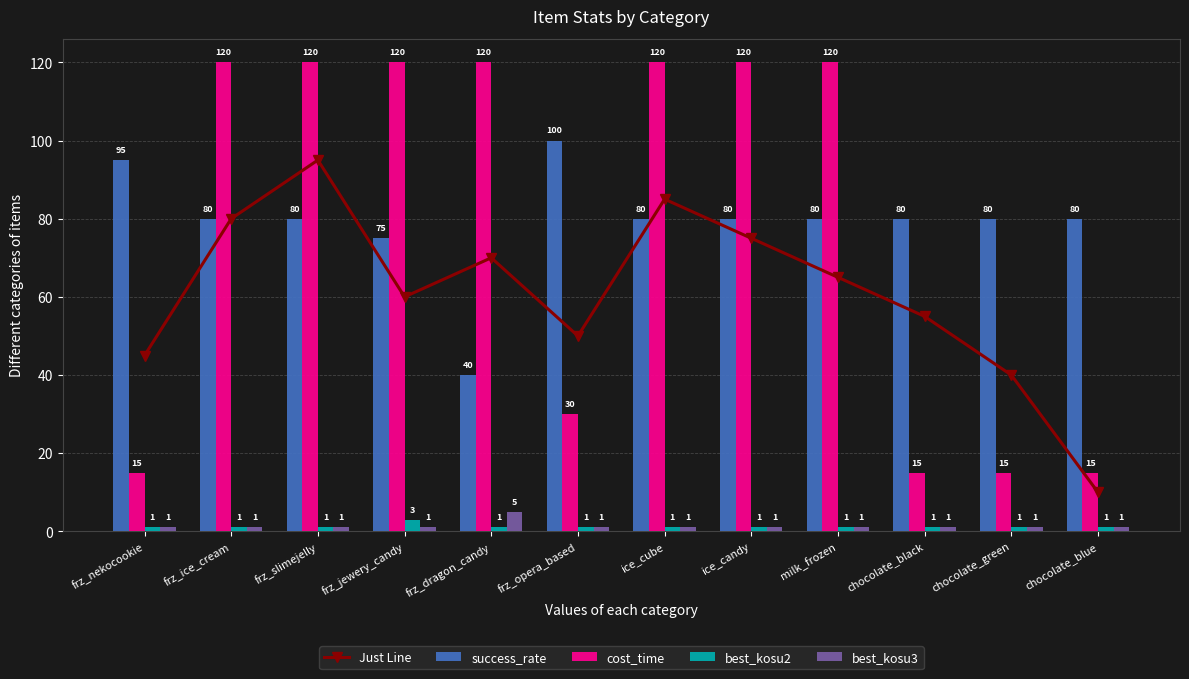

Read the cost_time value at chocolate_black.

15